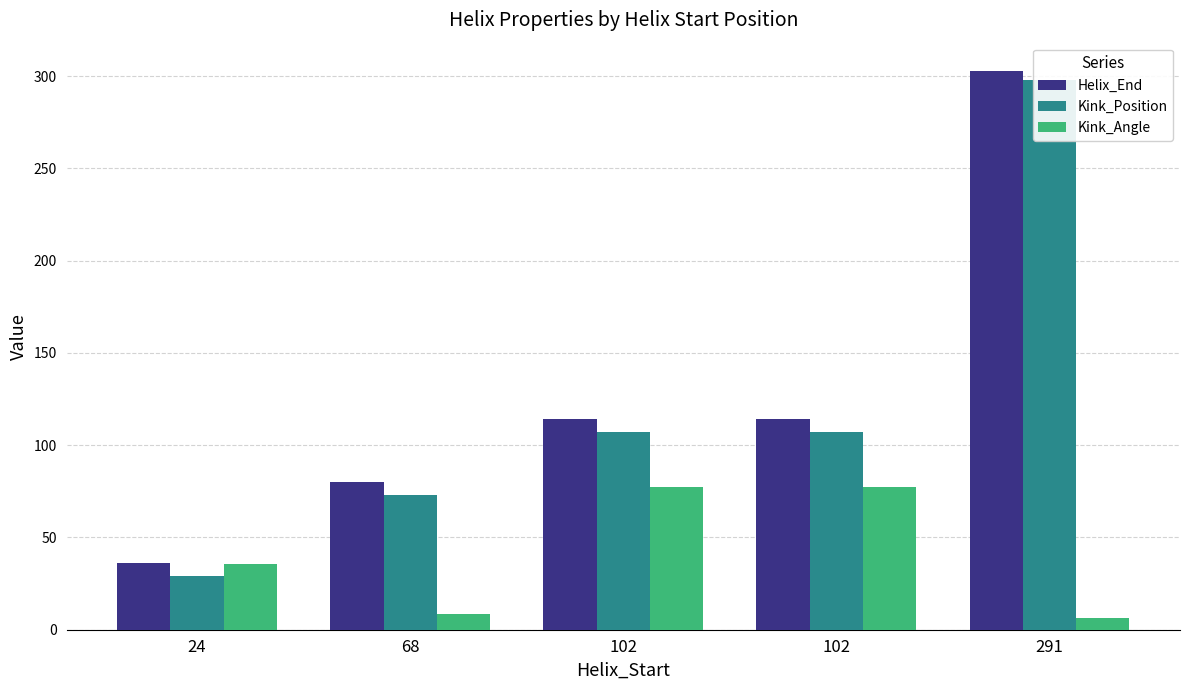

What is the total value across all series at 291?

607.3